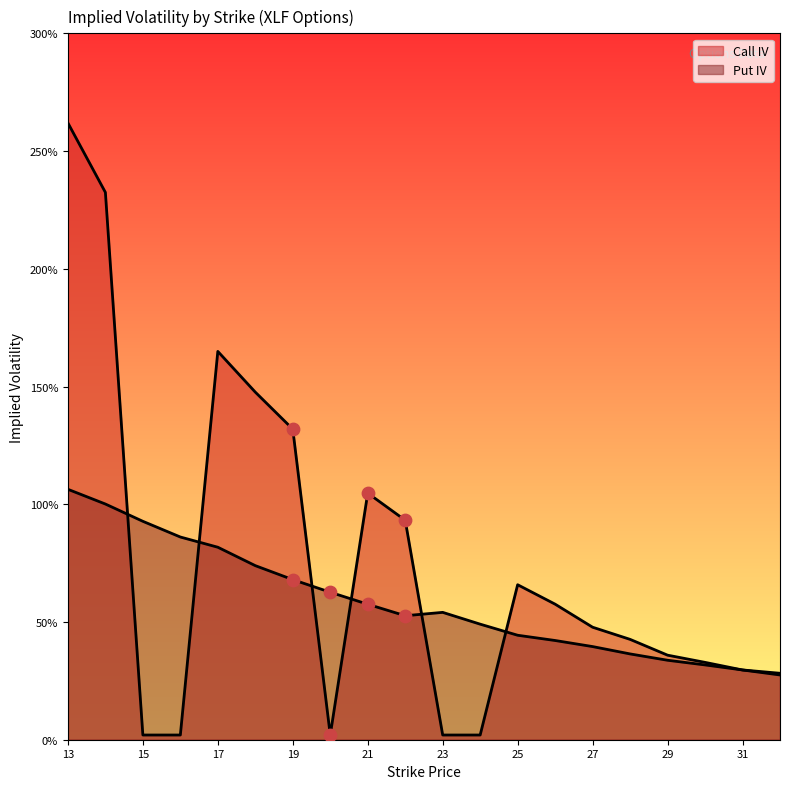

What is the total value across all series at 14?

3.3